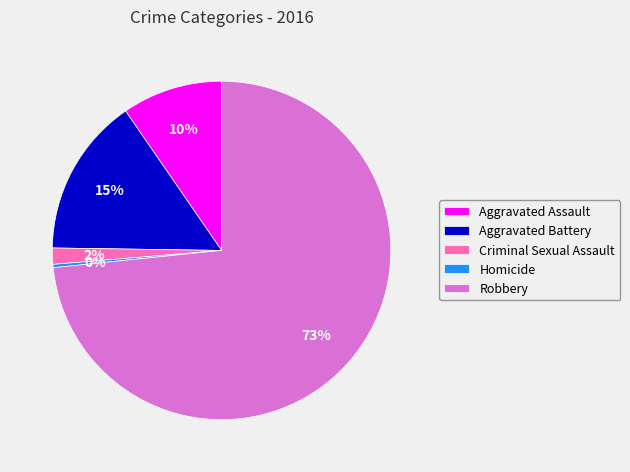

To the nearest percent, what percentage of the pie is Aggravated Assault?

10%